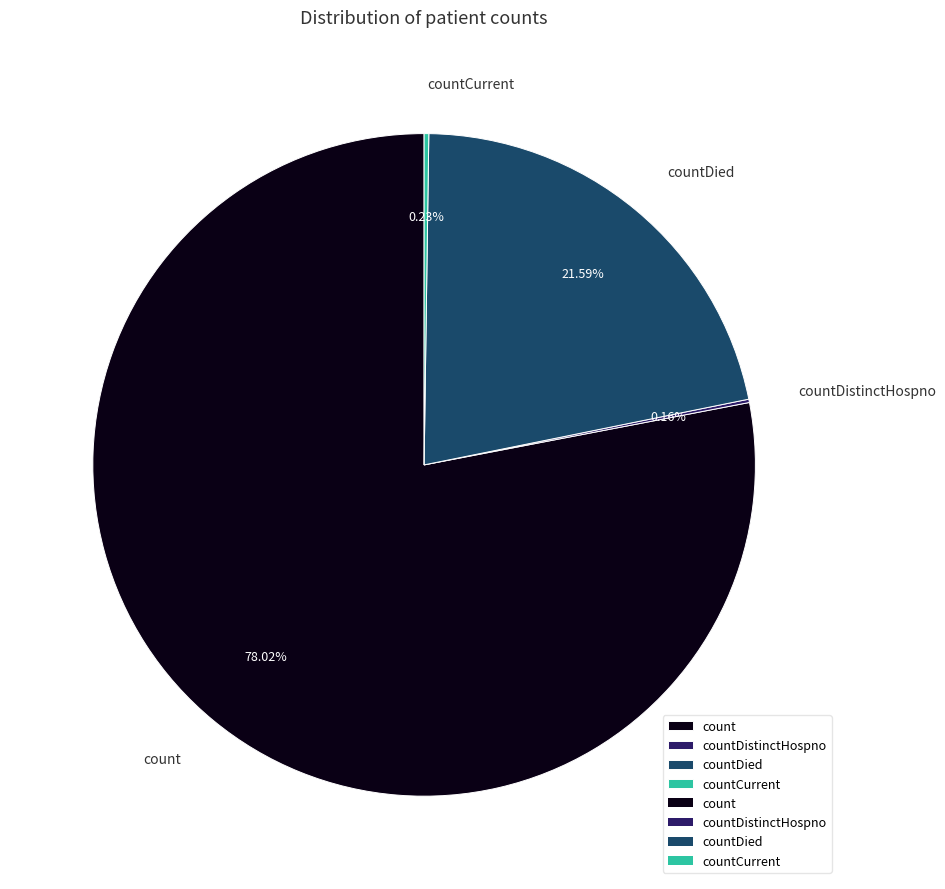

Which slice is the largest?

count